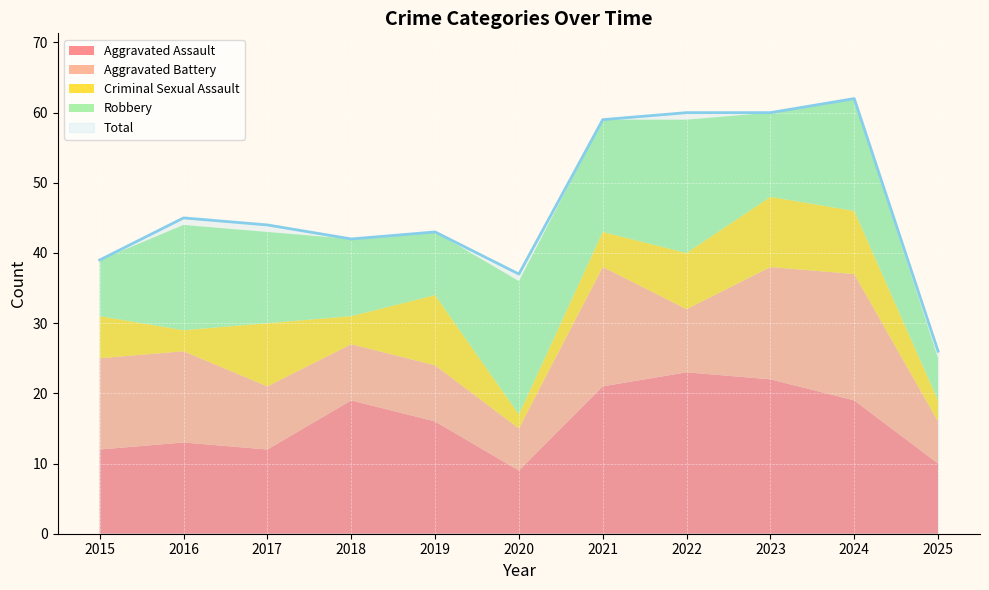

Reading left to right, extract all data points from this chart.

Aggravated Assault: 2015=12	2016=13	2017=12	2018=19	2019=16	2020=9	2021=21	2022=23	2023=22	2024=19	2025=10
Aggravated Battery: 2015=13	2016=13	2017=9	2018=8	2019=8	2020=6	2021=17	2022=9	2023=16	2024=18	2025=6
Criminal Sexual Assault: 2015=6	2016=3	2017=9	2018=4	2019=10	2020=2	2021=5	2022=8	2023=10	2024=9	2025=3
Robbery: 2015=8	2016=15	2017=13	2018=11	2019=9	2020=19	2021=16	2022=19	2023=12	2024=16	2025=6
Total: 2015=39	2016=45	2017=44	2018=42	2019=43	2020=37	2021=59	2022=60	2023=60	2024=62	2025=26